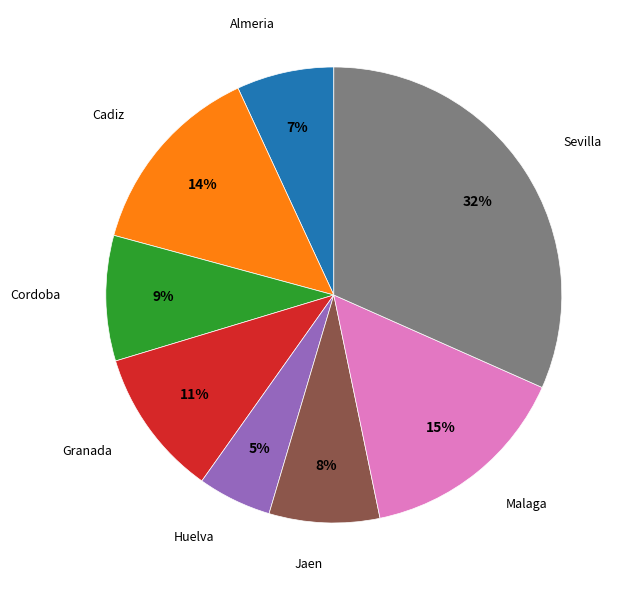

Is there a majority slice in this chart?

No